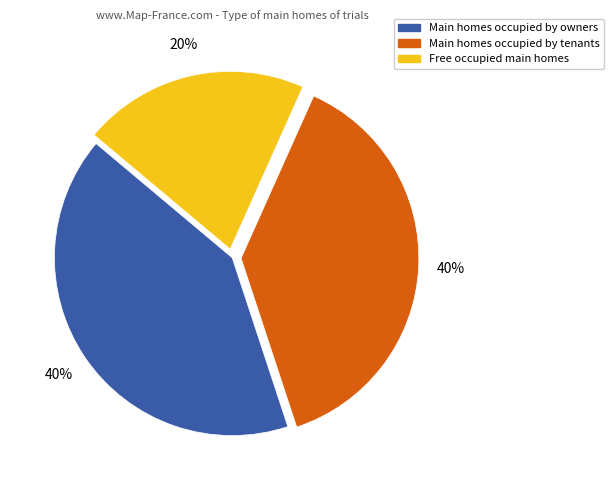

How many segments does this pie chart have?

3